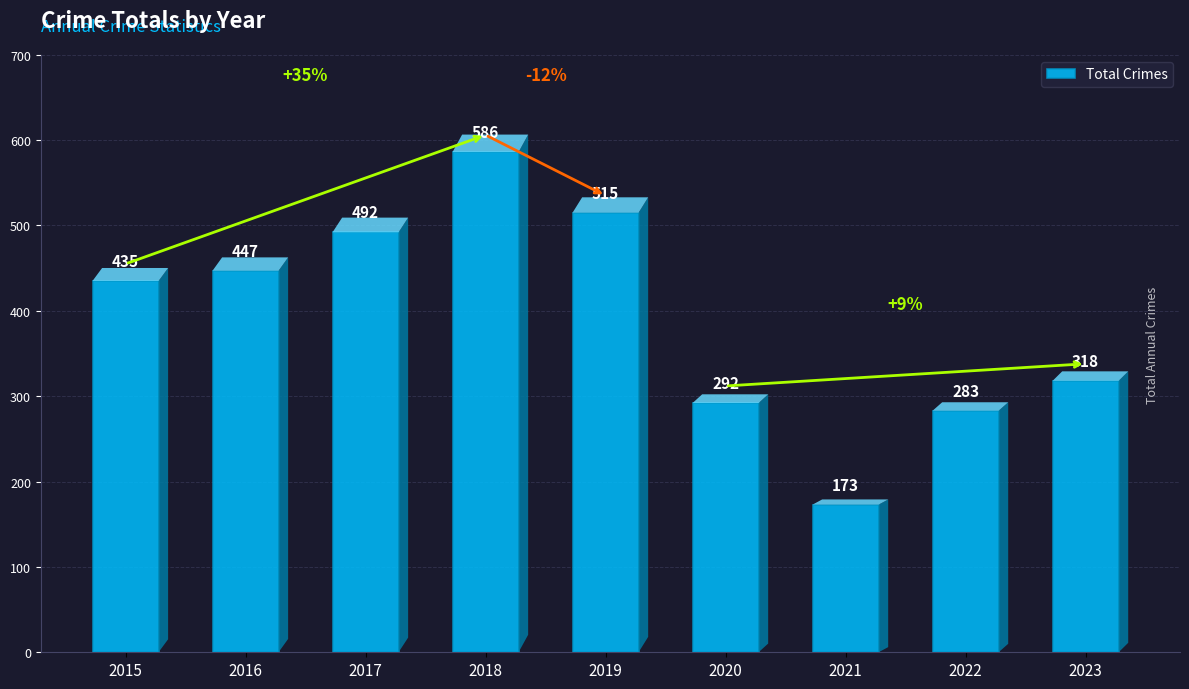

True or false: the data shows 385 at 2022.

False